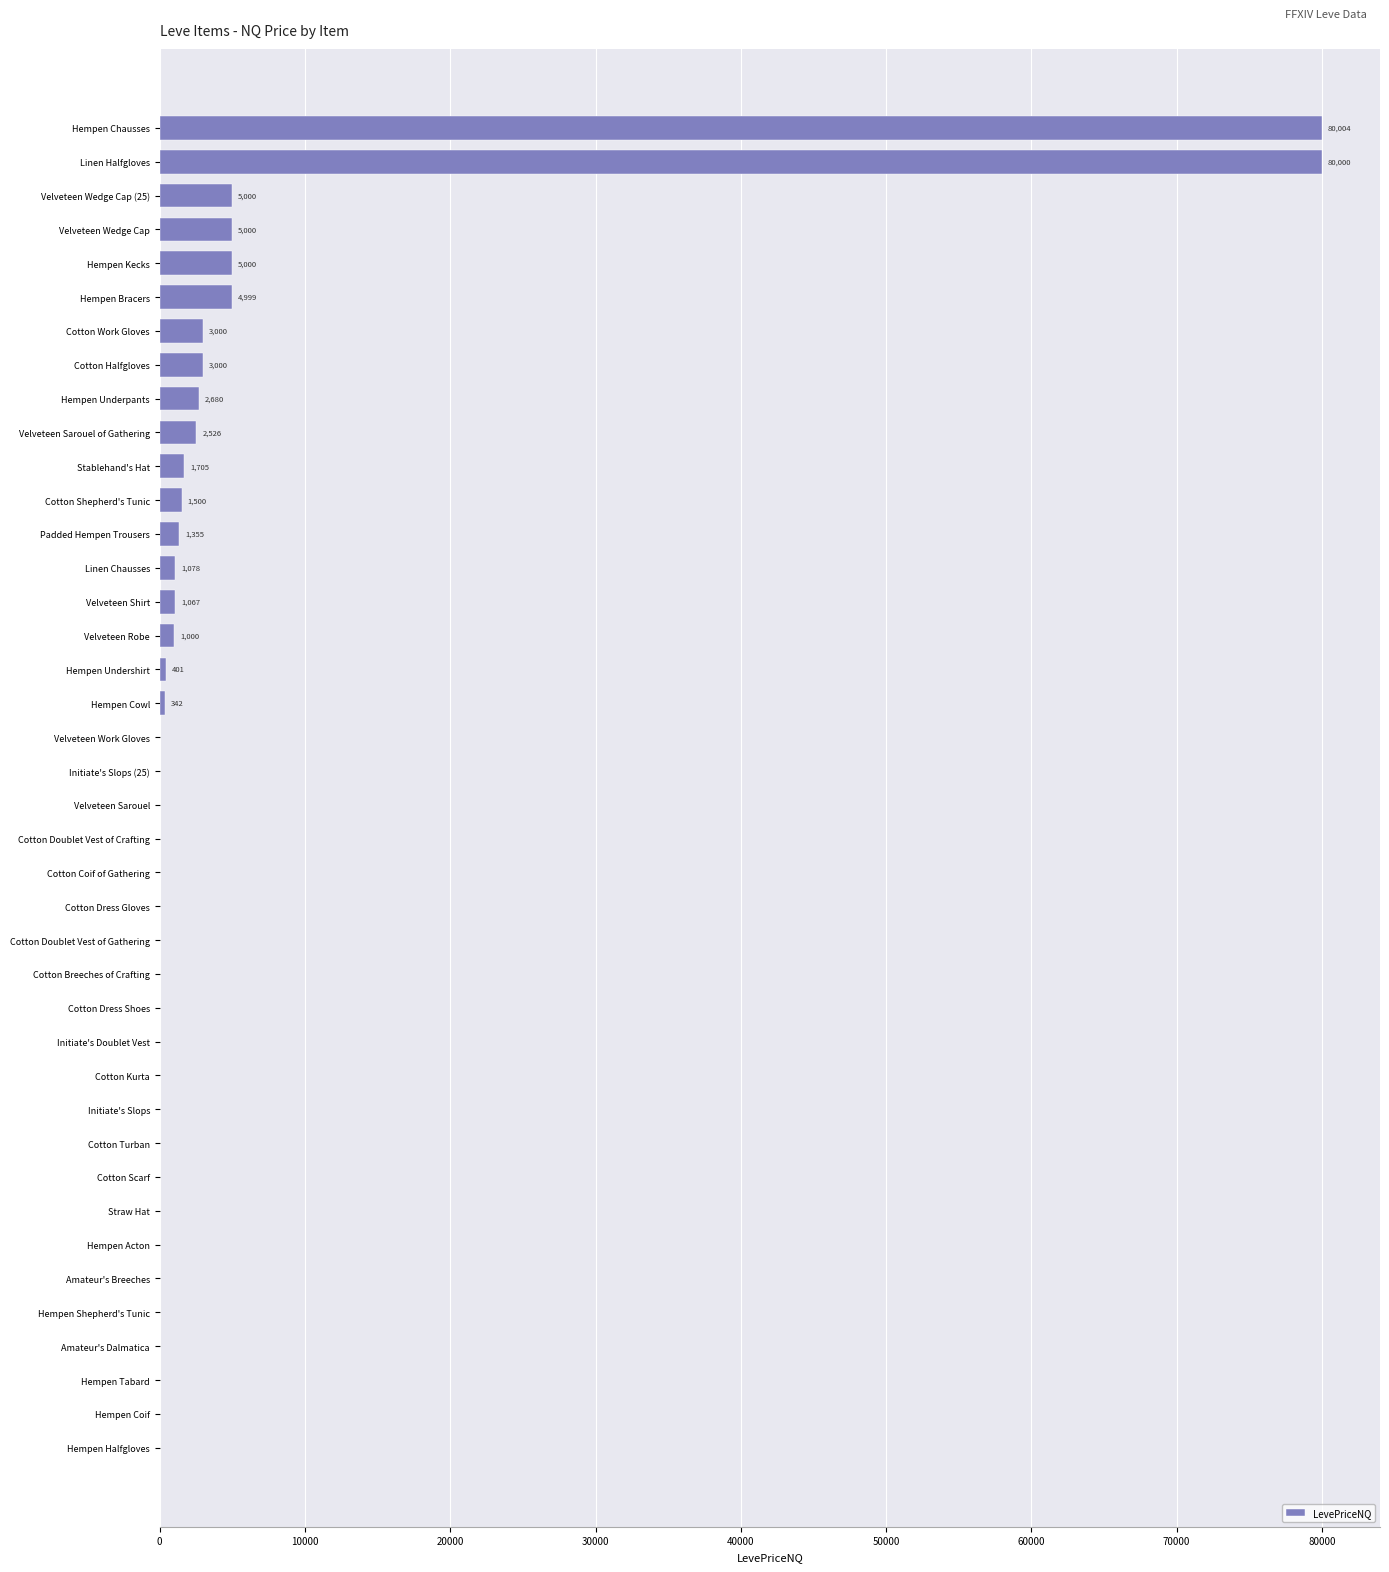

Which has a higher value, Hempen Underpants or Linen Halfgloves?

Linen Halfgloves